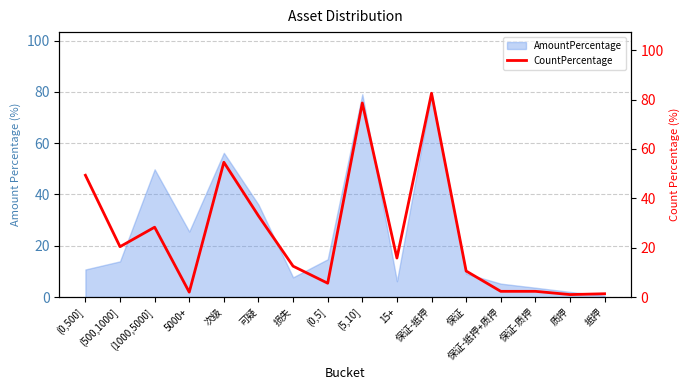

The value of AmountPercentage at (0,5] is 14.7. True or false?

True